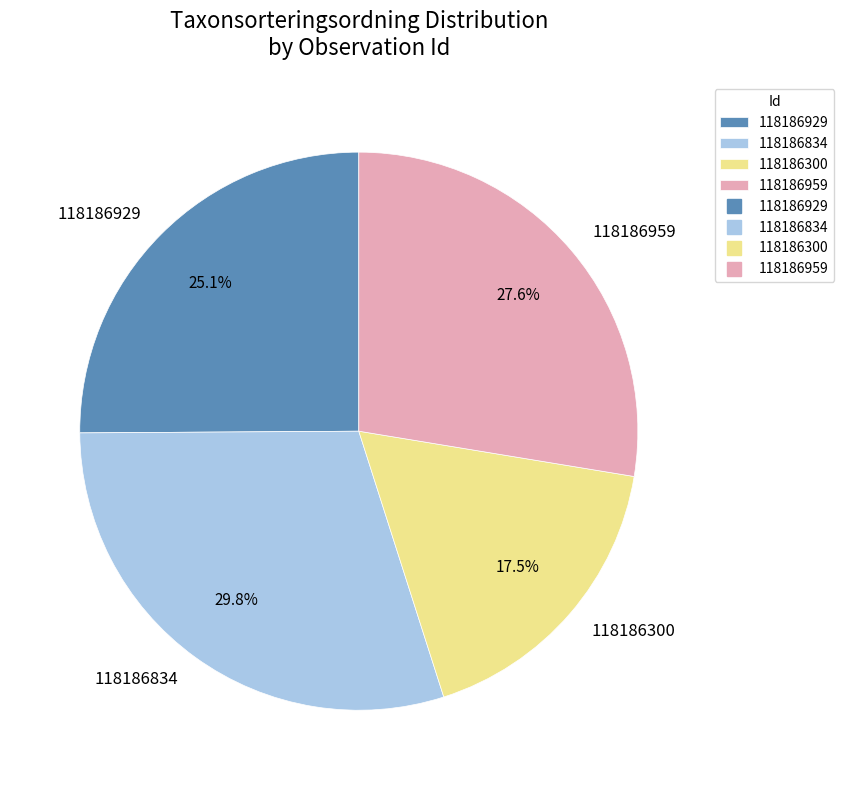

True or false: 118186834 accounts for 16% of the total.

False